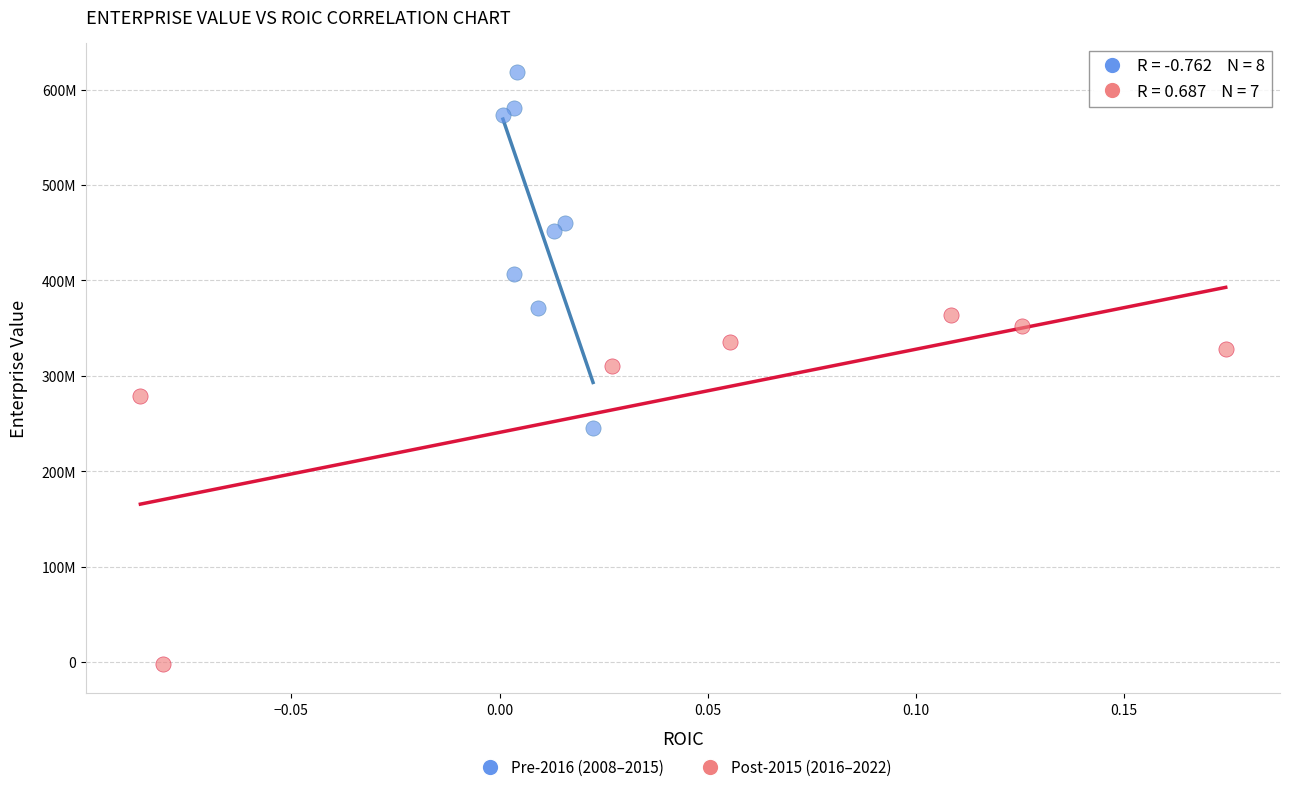

What are all the series names shown in the legend?

Pre-2016 (2008–2015), Post-2015 (2016–2022)